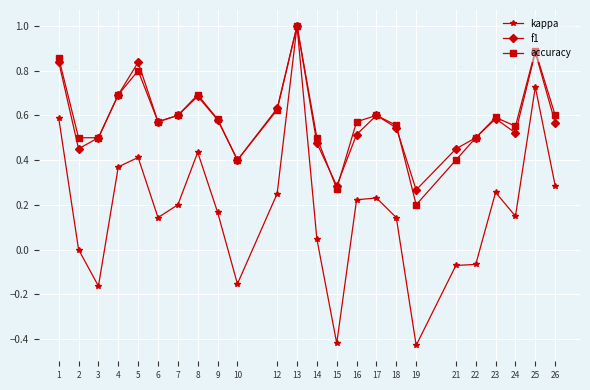

How many series are shown in this chart?

3